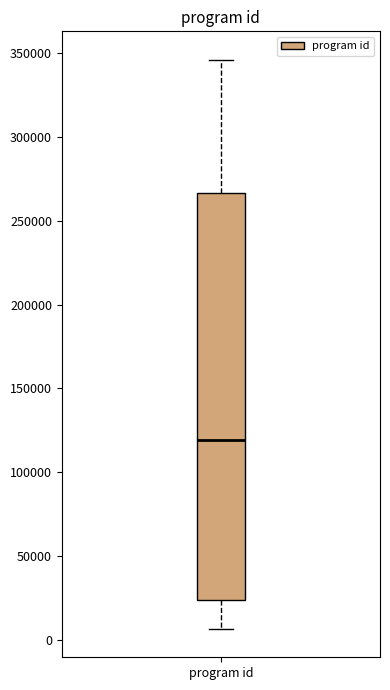

Read this box plot against the y-axis: the position of the median line, the range covered by the box, and the ends of both whiskers. The values are not printed on the chart, so give them approximately, as read against the axis.

median 120000, box 25000 to 265000, whiskers 5000 to 345000